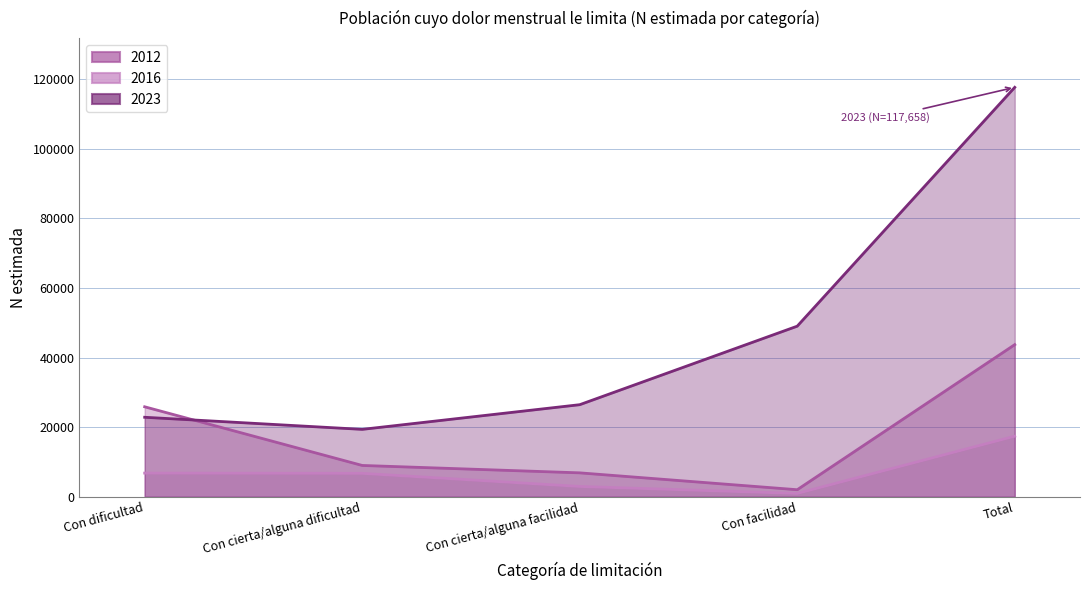

What value does the 2012 series have at Total, to the nearest 10?

43710